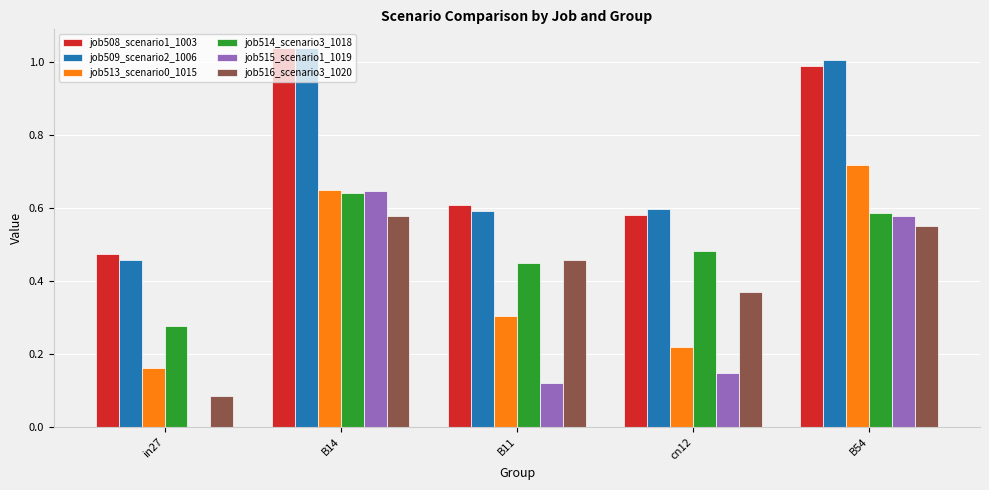

Which series has the largest range (max minus min)?

job515_scenario1_1019